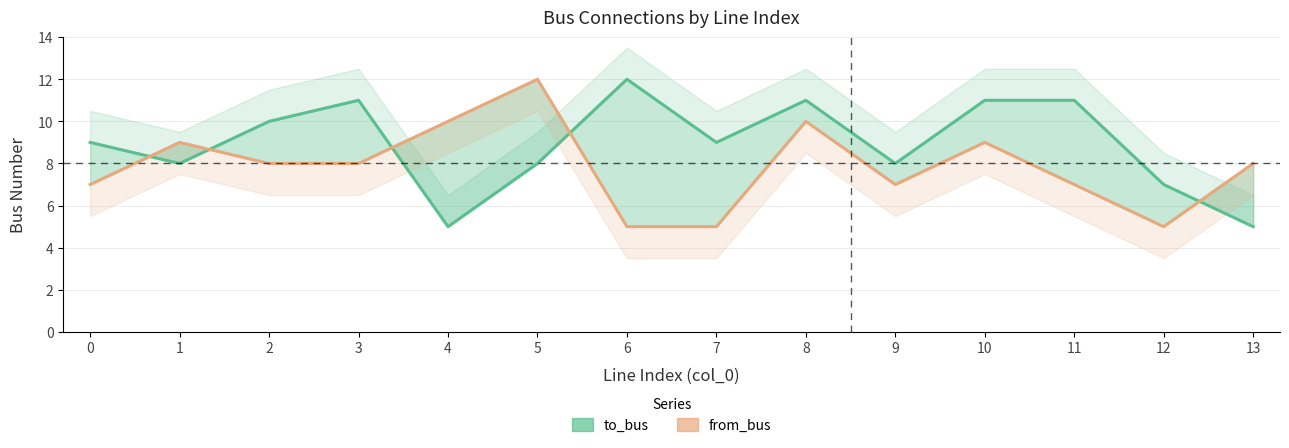

Which label corresponds to the largest value in the chart?

6